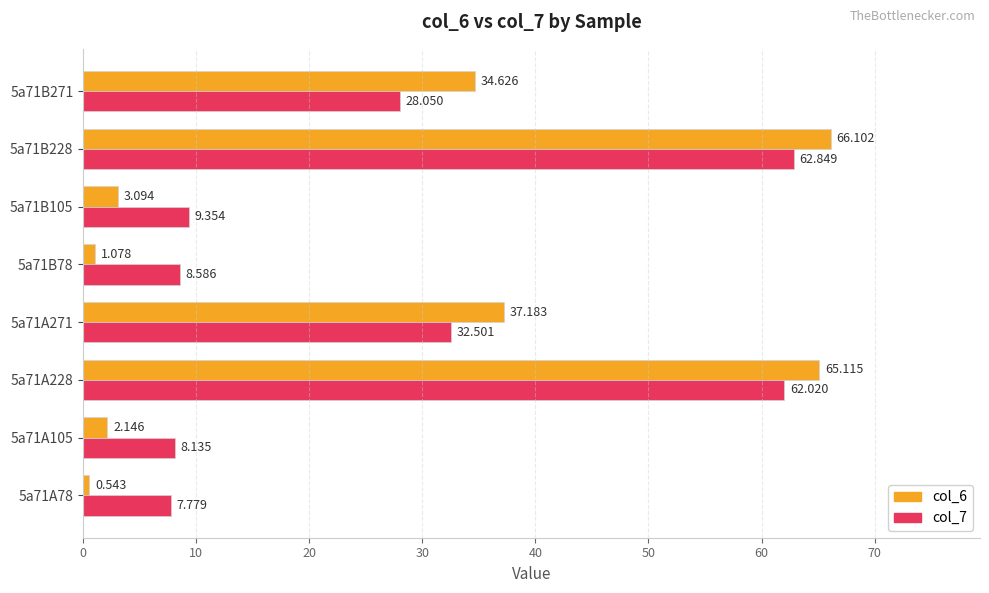

Is the value of col_6 at 5a71A271 greater than the value of col_7 at 5a71A271?

Yes